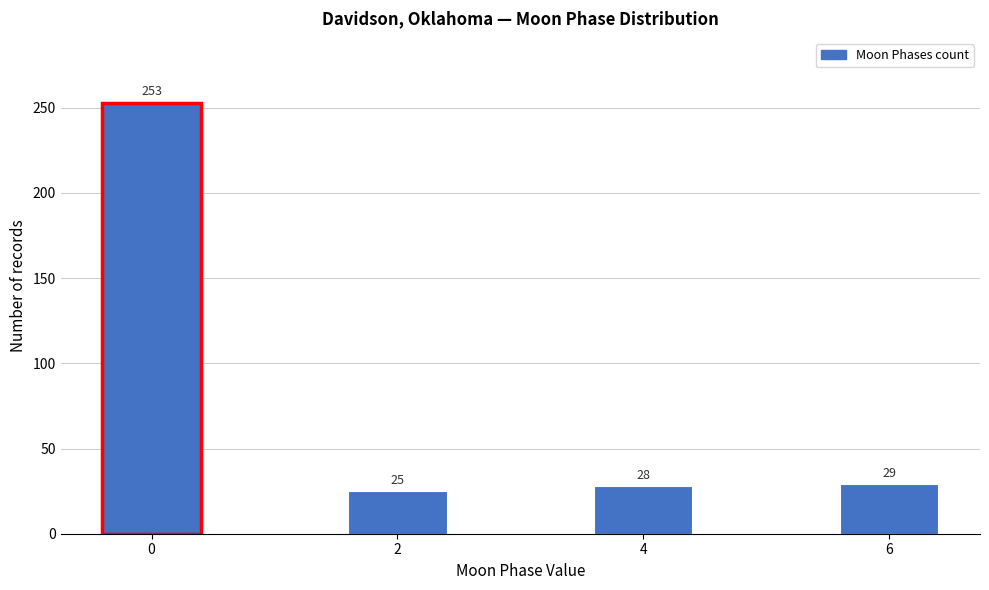

Reading left to right, extract all data points from this chart.

0=253	2=25	4=28	6=29